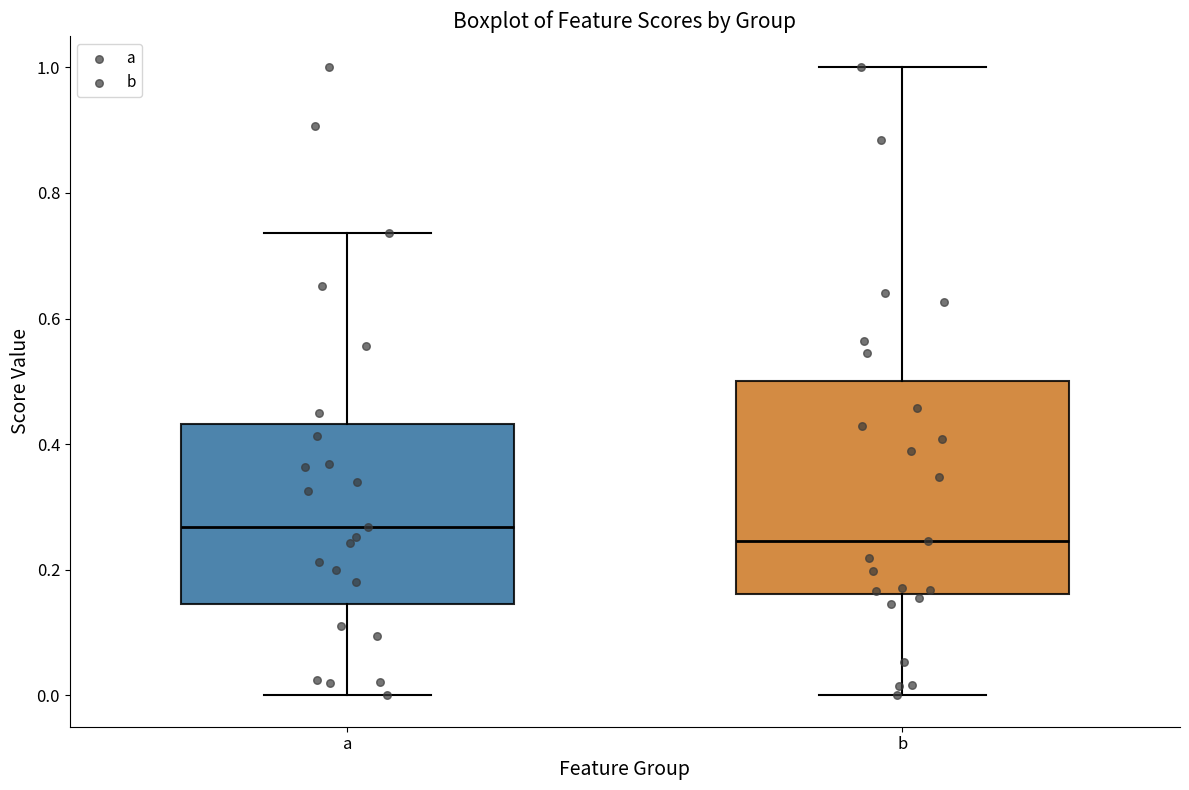

Reading left to right, transcribe this box plot: for each box, give where its median line is, the range the box spans, and where its two whiskers end, as read against the y-axis. The values are not printed on the chart, so give them approximately, as read against the axis.

a: median 0.26, box 0.14 to 0.44, whiskers 0.00 to 0.74
b: median 0.24, box 0.16 to 0.50, whiskers 0.00 to 1.00